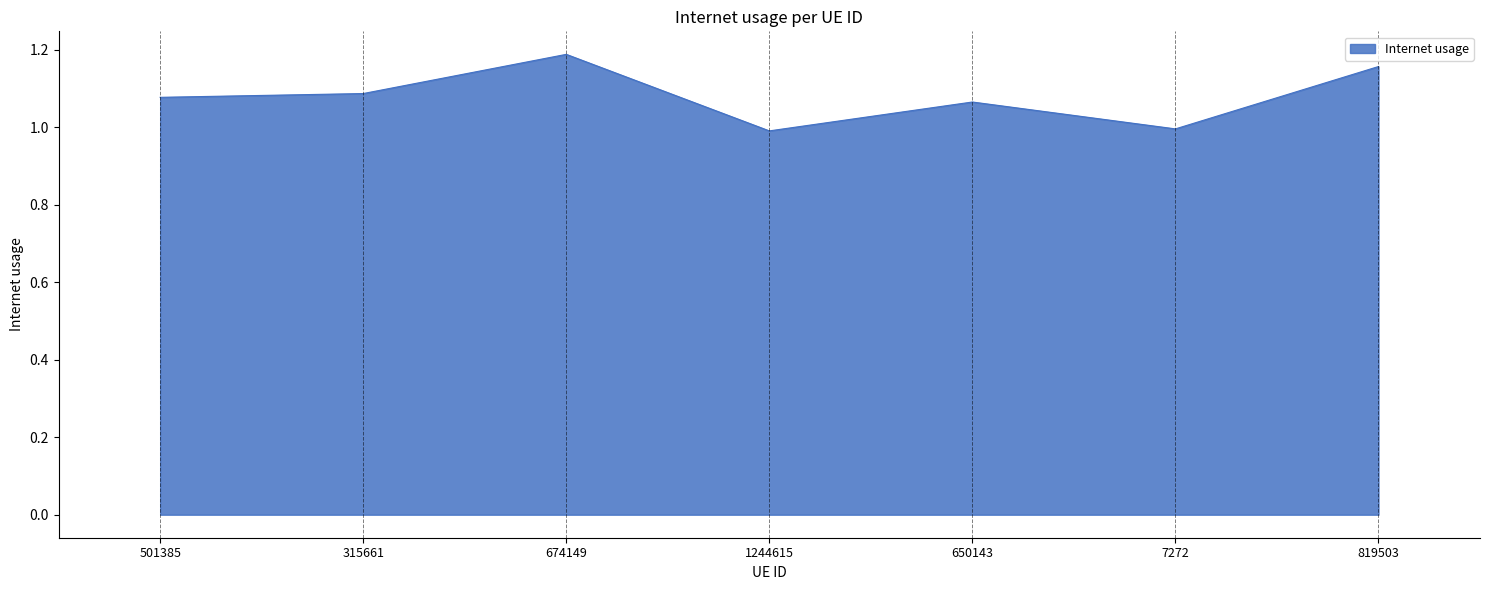

True or false: there are more than 1 points higher than both neighbors.

True